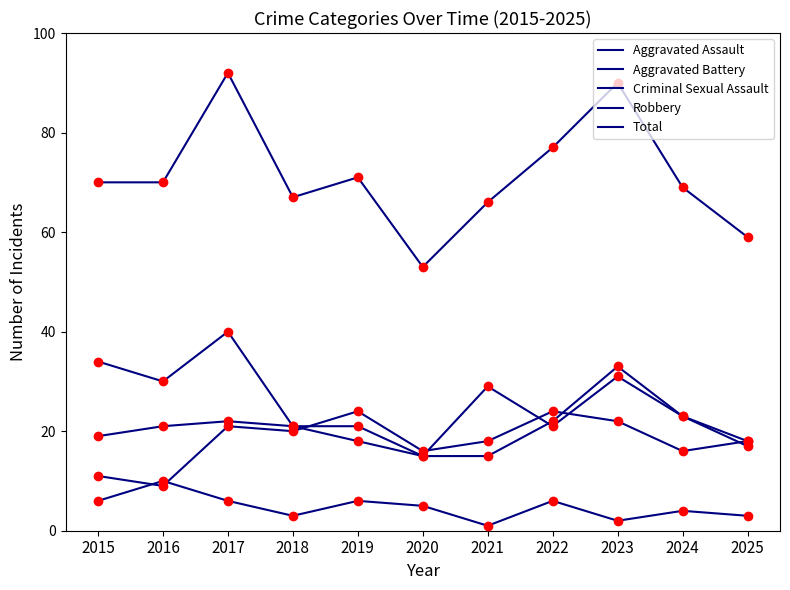

Reading left to right, what are all the values shown in this chart?

Aggravated Assault: 11	9	21	20	24	16	18	24	22	16	18
Aggravated Battery: 19	21	22	21	21	15	29	21	31	23	18
Criminal Sexual Assault: 6	10	6	3	6	5	1	6	2	4	3
Robbery: 34	30	40	21	18	15	15	22	33	23	17
Total: 70	70	92	67	71	53	66	77	90	69	59